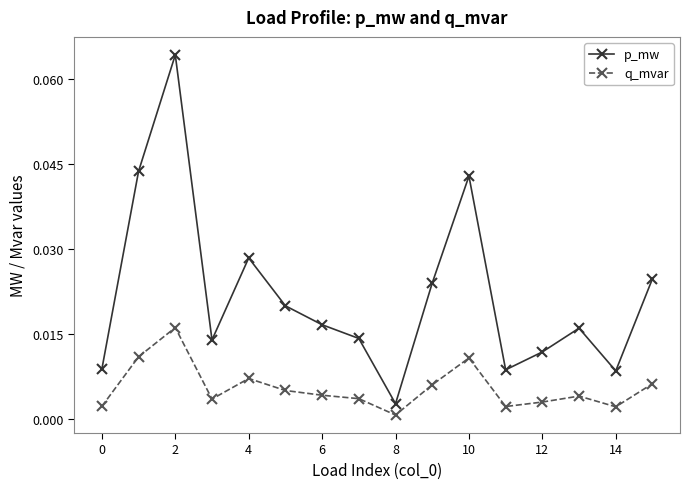

List the series in order of their overall mean, highest first.

p_mw, q_mvar